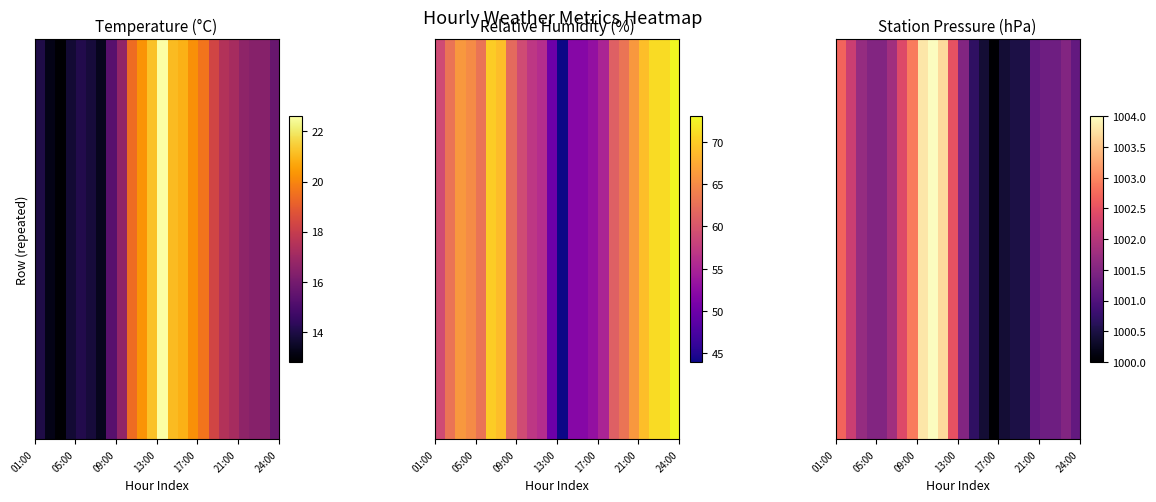

What is the difference between the highest and lowest values at 14:00?

979.6